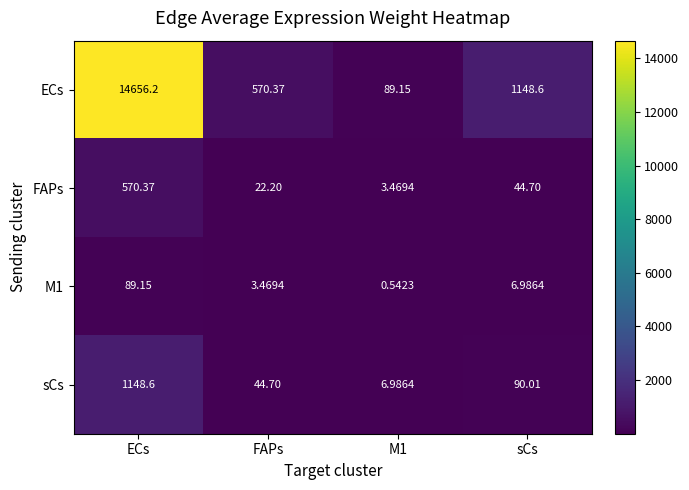

At which category does the chart reach its peak across all series?

ECs